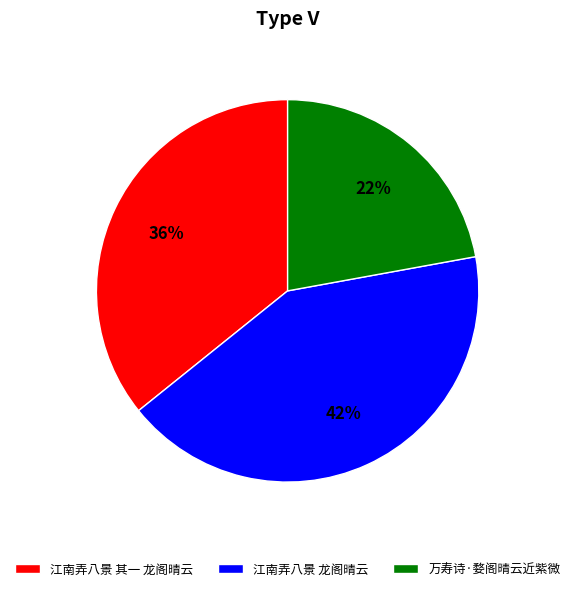

Is the sum of 万寿诗·婺阁晴云近紫微 and 江南弄八景 龙阁晴云 greater than half?

Yes